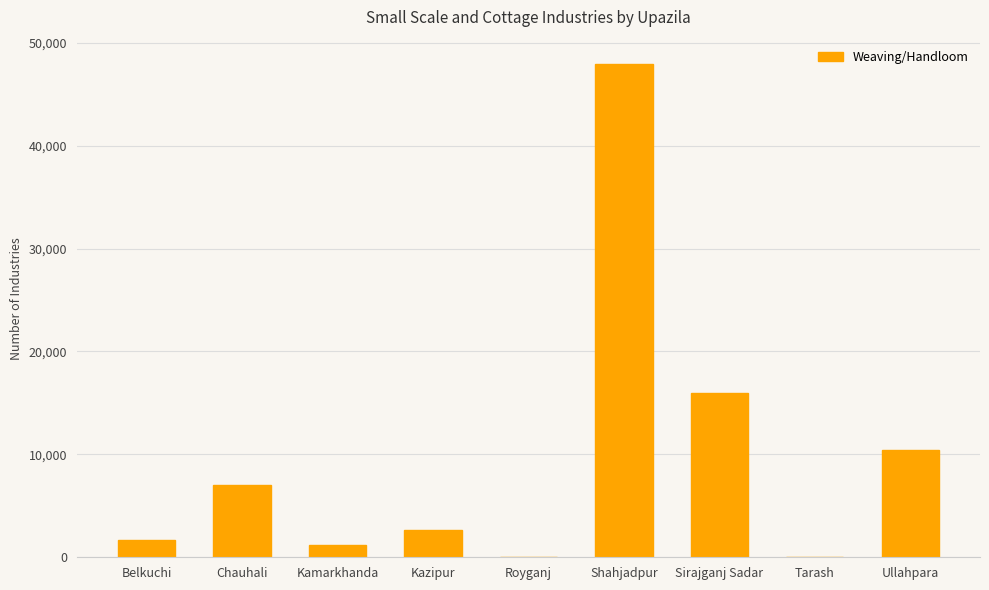

The value at Ullahpara is 10391. True or false?

True